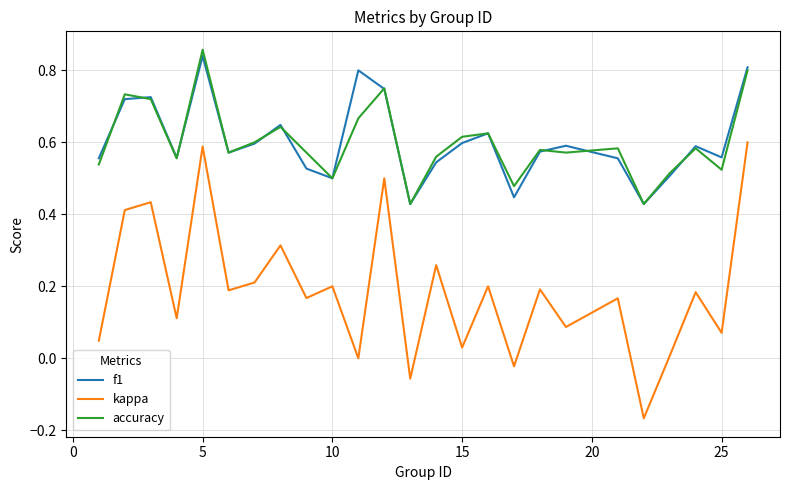

True or false: kappa and accuracy intersect in this chart.

False